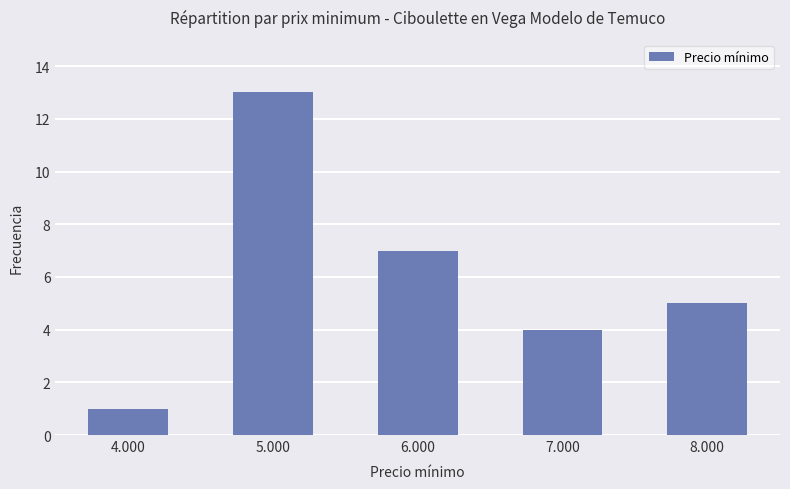

At which category does the chart reach its peak across all series?

5.000